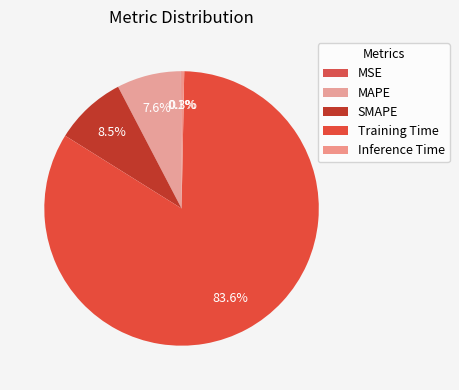

To the nearest percent, what portion does SMAPE represent?

8%